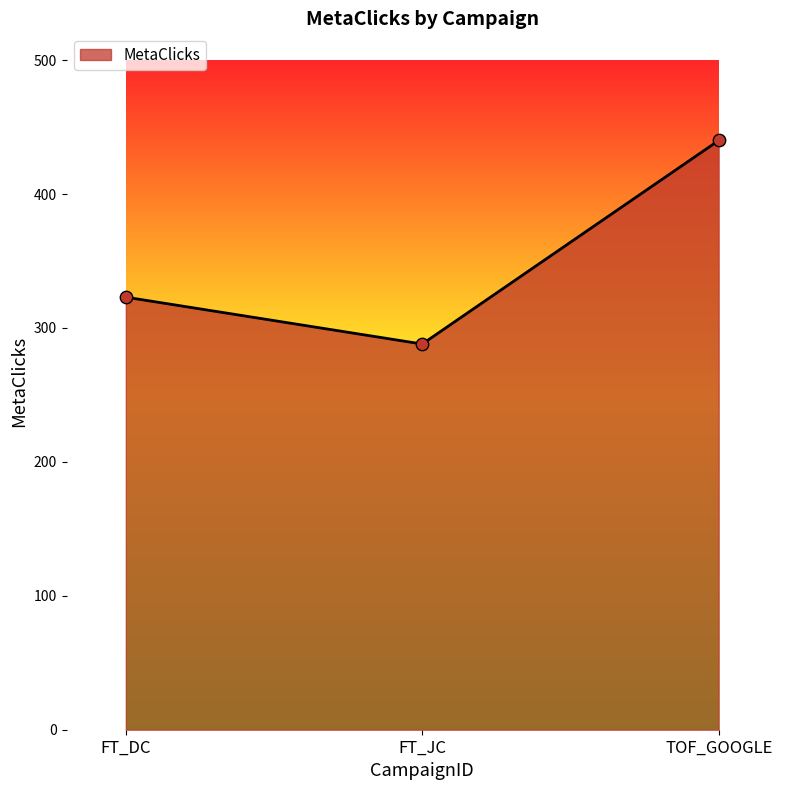

What is the change in value from FT_JC to TOF_GOOGLE?

+152